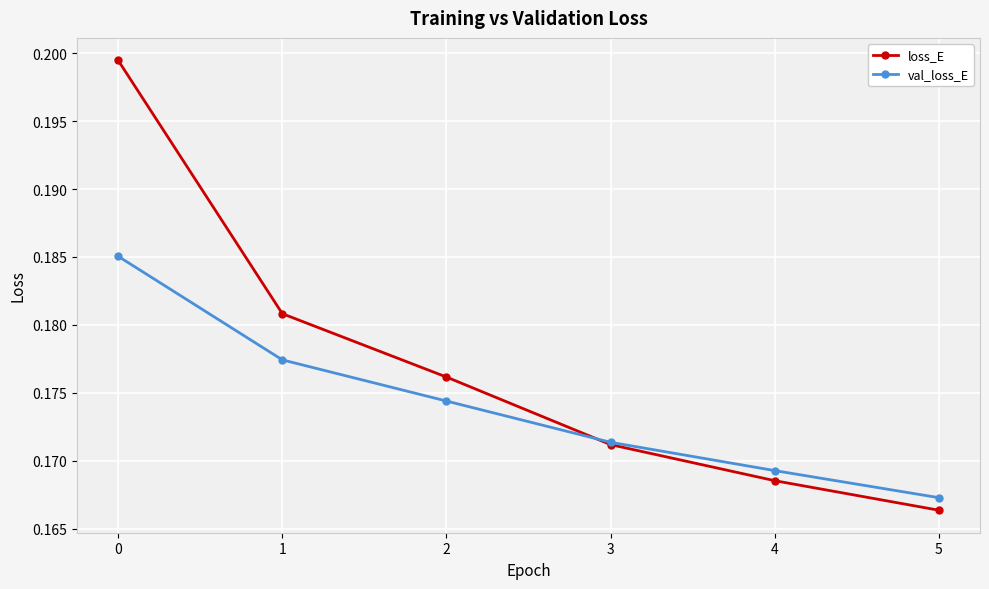

Where is loss_E nearest to the value 0?

5